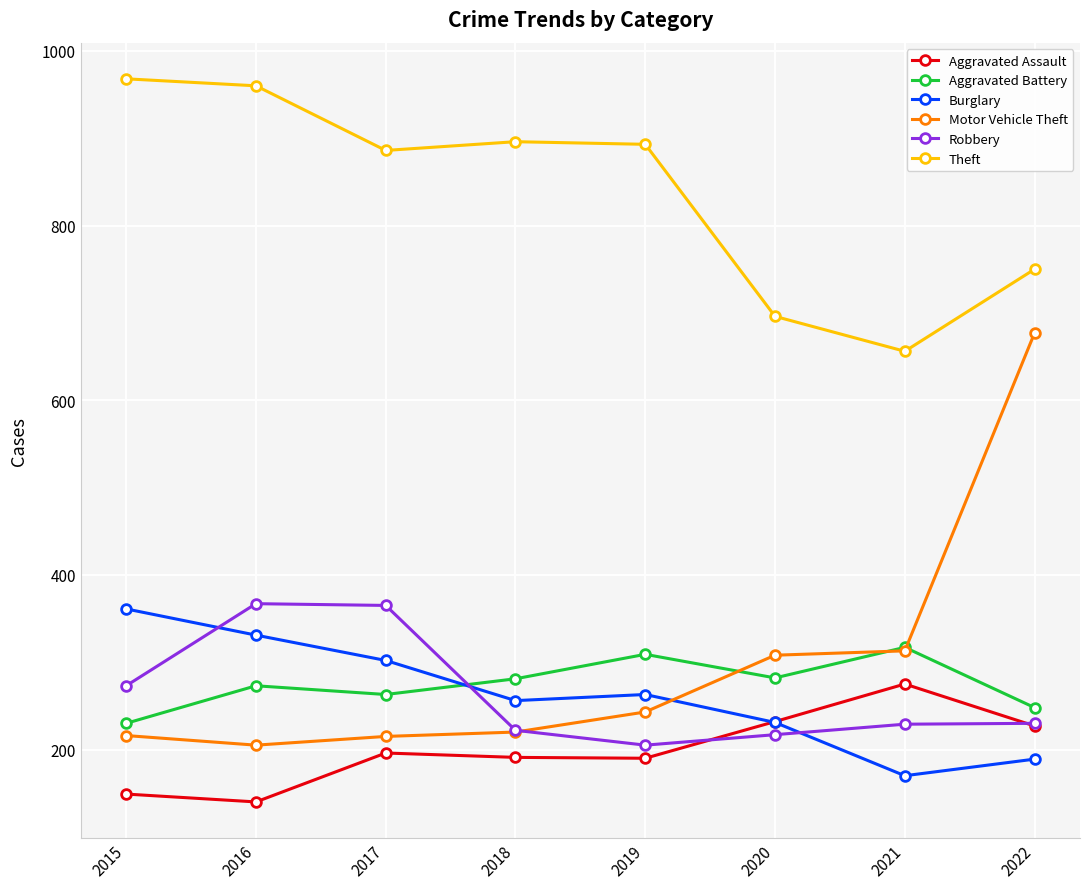

What is the difference between the maximum and minimum values in the Motor Vehicle Theft series?

472